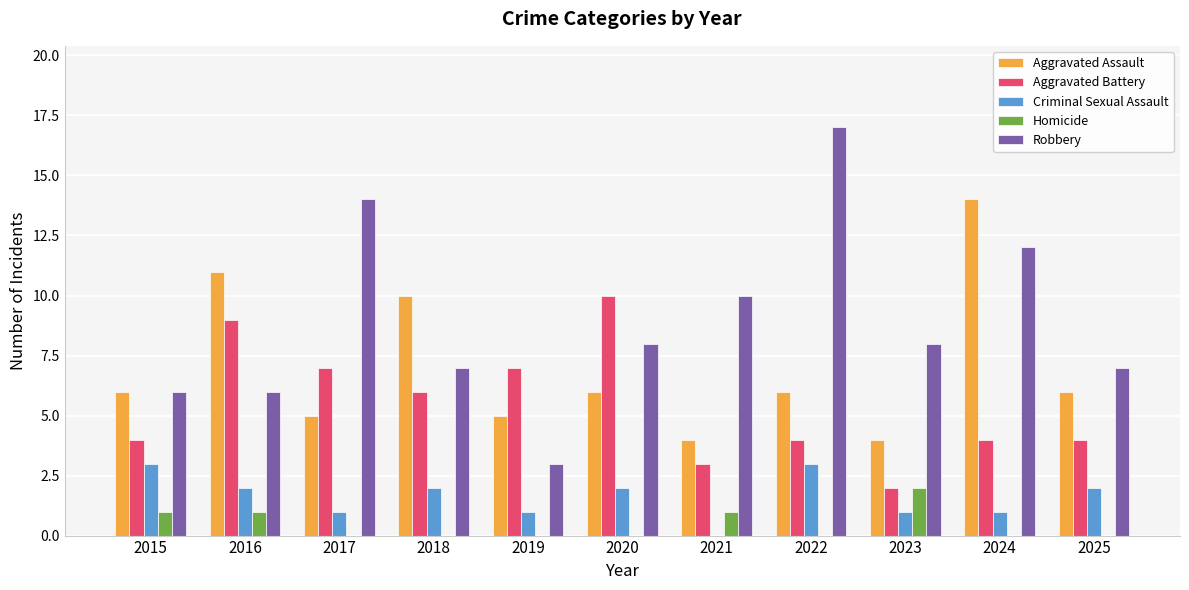

How many series are shown in this chart?

5